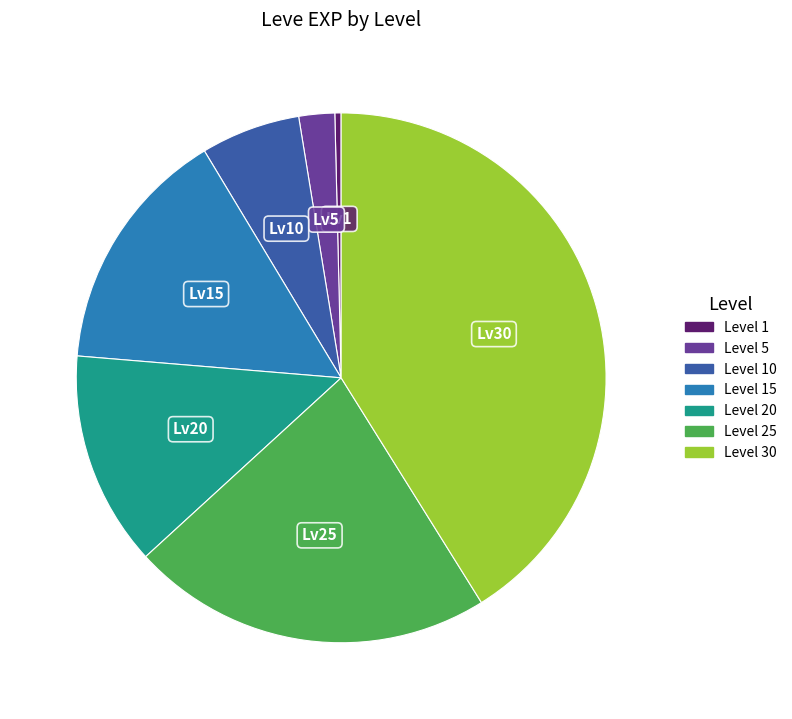

Is there any slice that represents more than half of the pie?

No